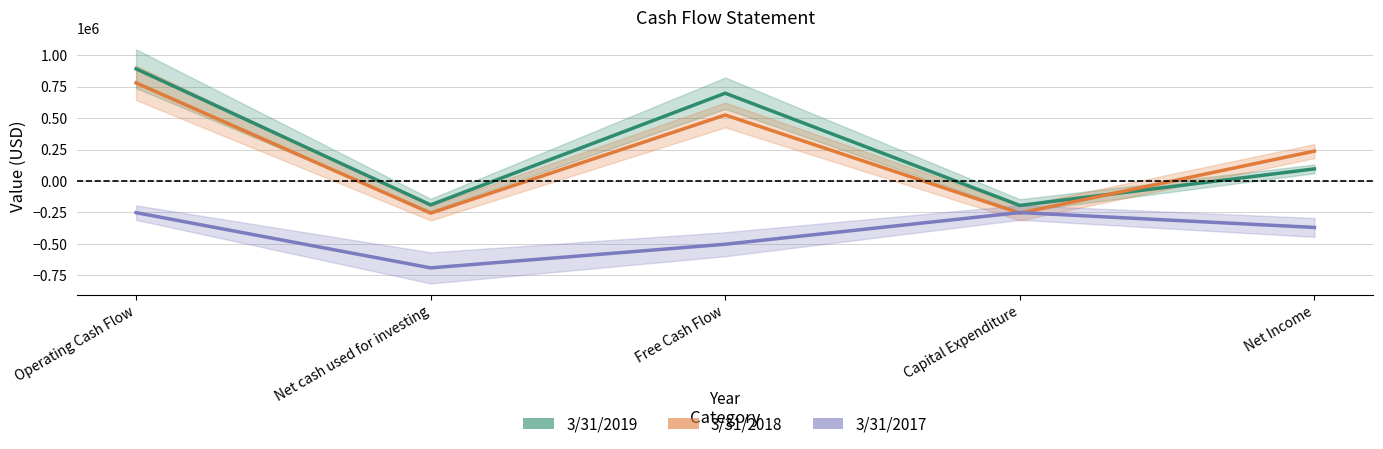

Where is the first local minimum for 3/31/2017?

Net cash used for investing